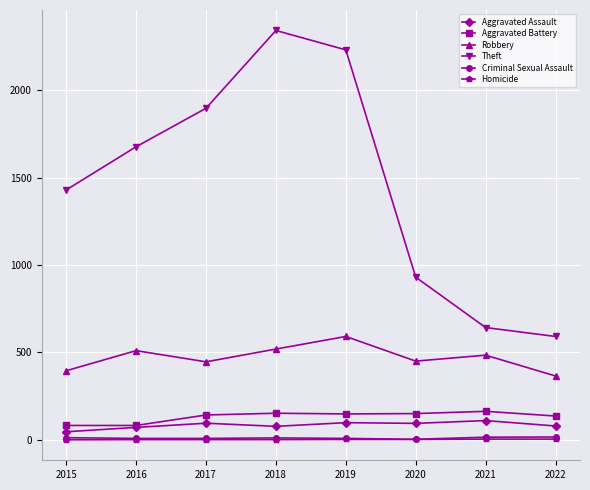

True or false: Criminal Sexual Assault and Robbery intersect in this chart.

False